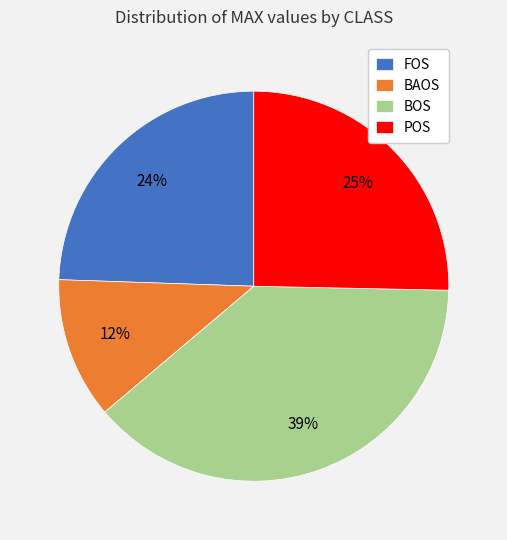

Is there a majority slice in this chart?

No